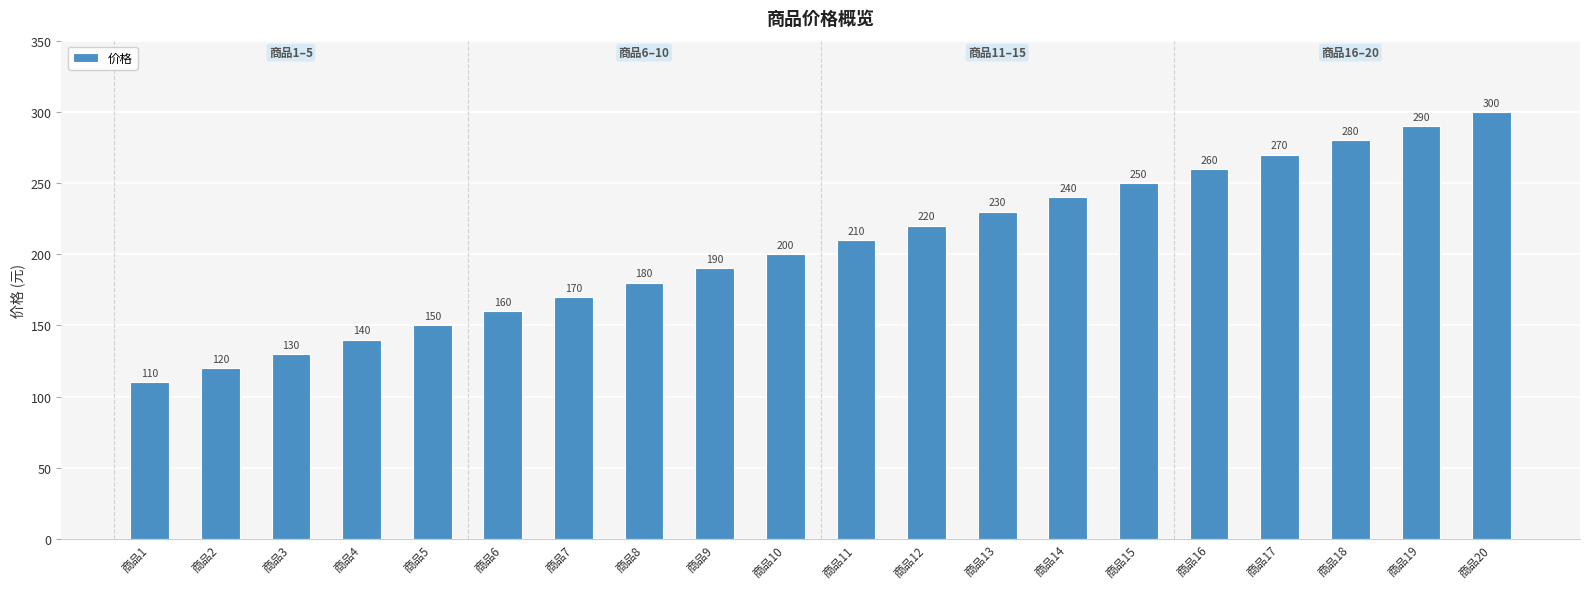

What is the change in value from 商品12 to 商品13?

+10